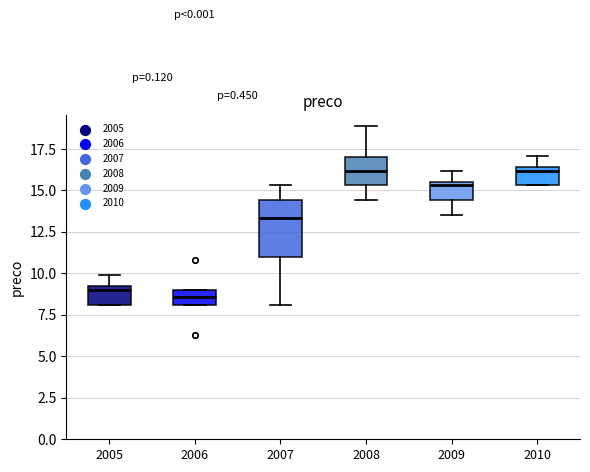

Comparing the boxes themselves (not the whiskers), which one is the tallest?

2007